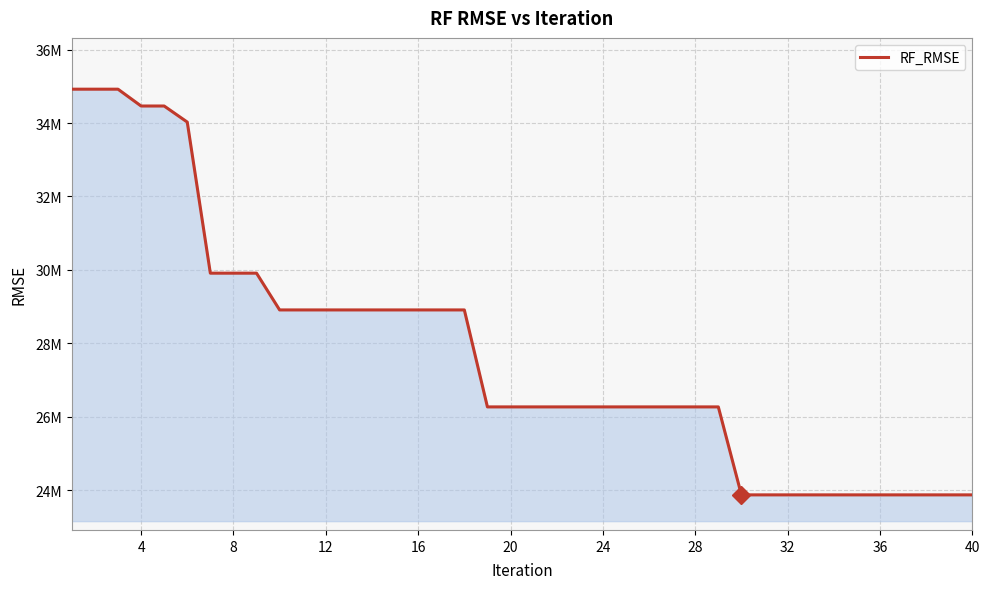

Is this an area chart (filled region under the line)?

Yes